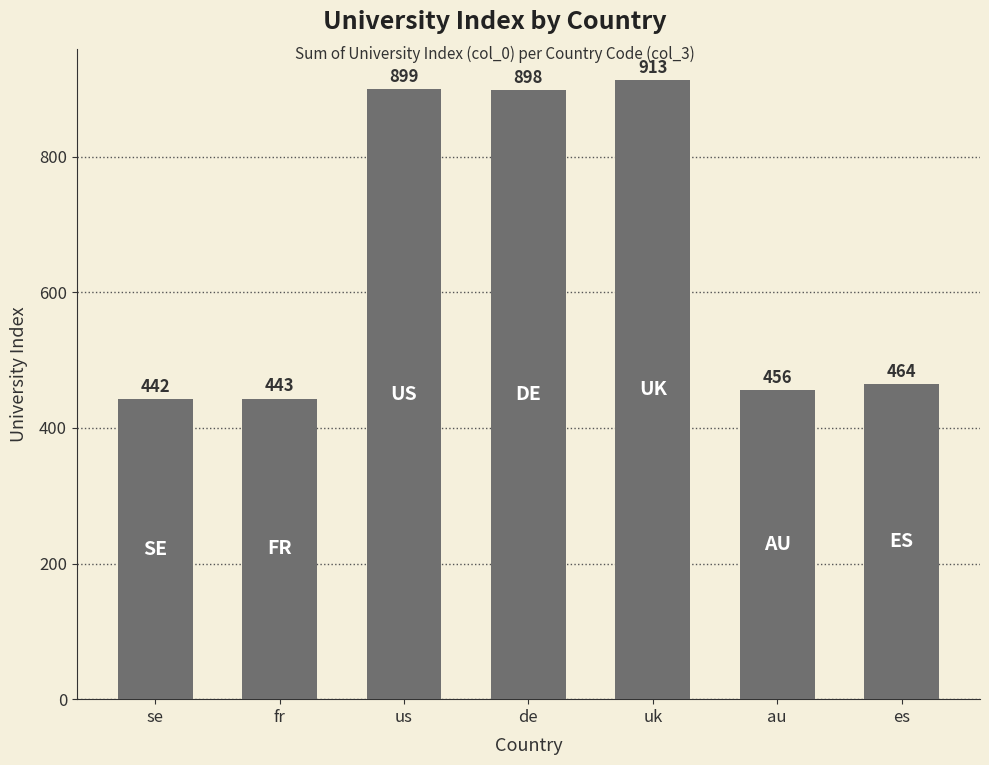

Is it true that the value at se is 442?

True